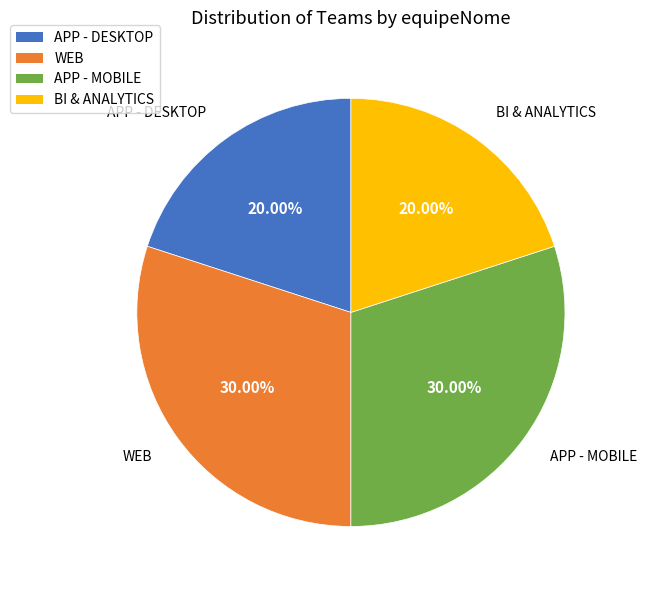

What portion of the pie excludes APP - DESKTOP?

80.0%